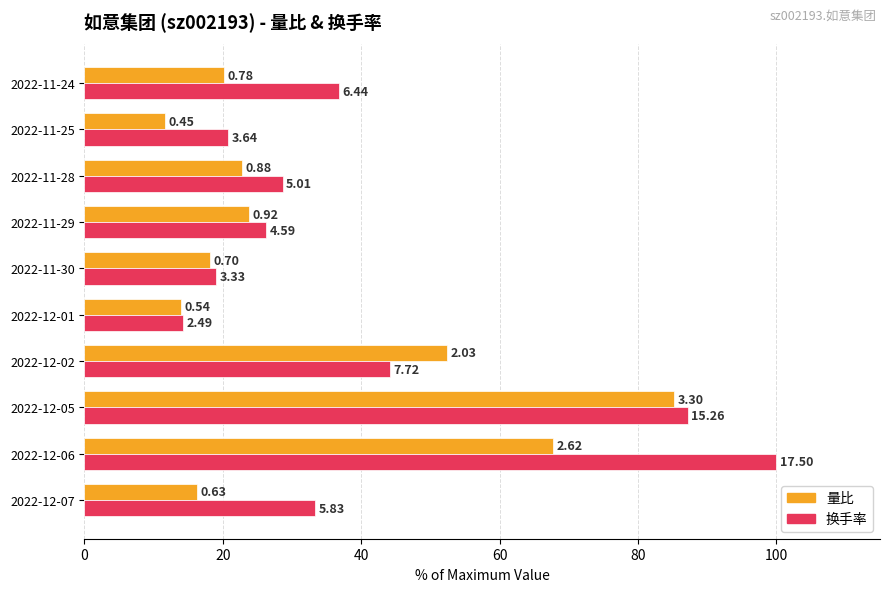

What are all the series names shown in the legend?

量比, 换手率